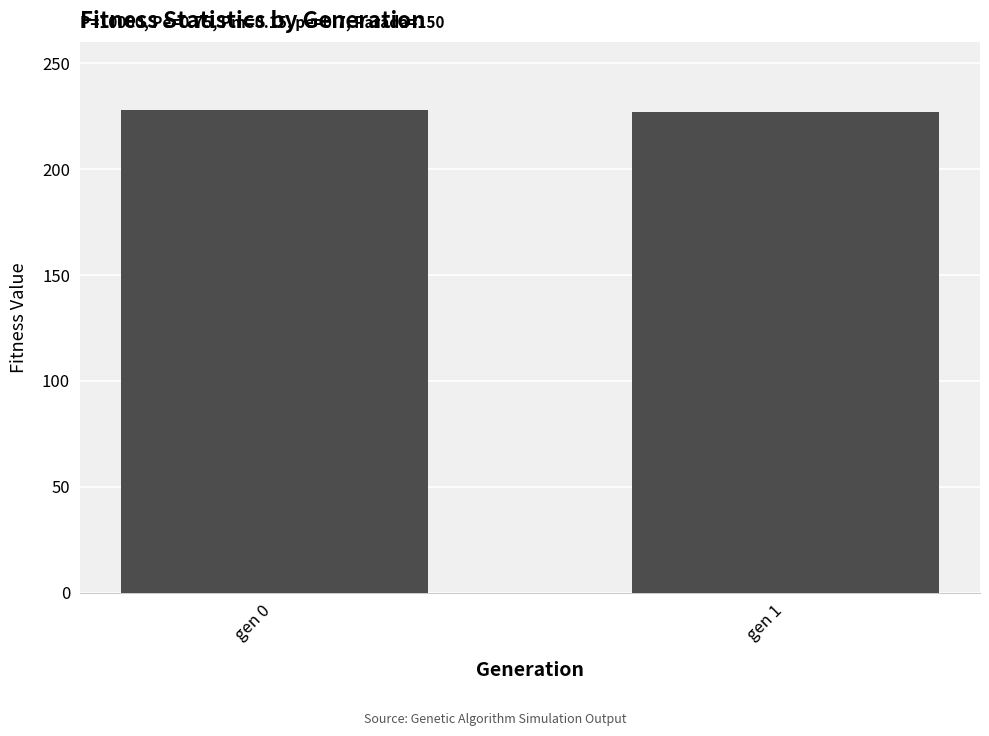

What is the change in value from gen 0 to gen 1?

-0.7